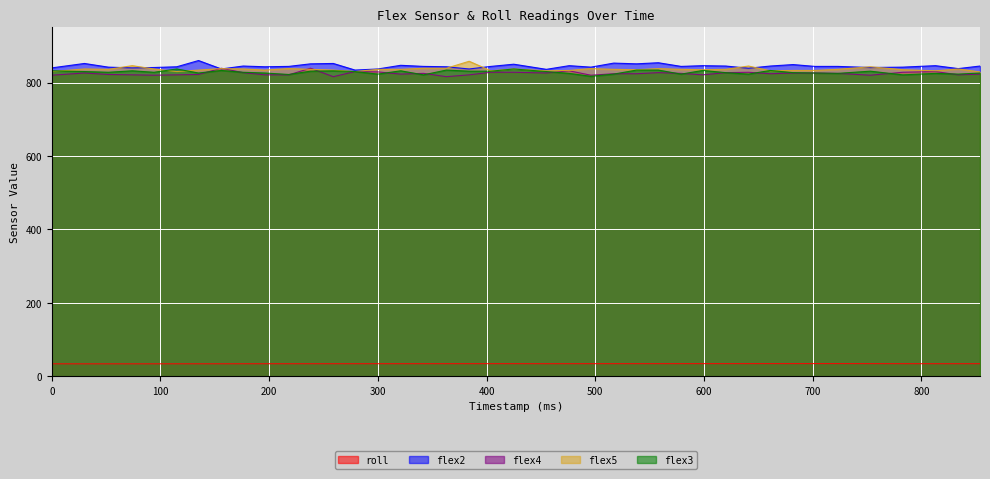

List the series in order of their peak value, lowest first.

roll, flex3, flex4, flex5, flex2